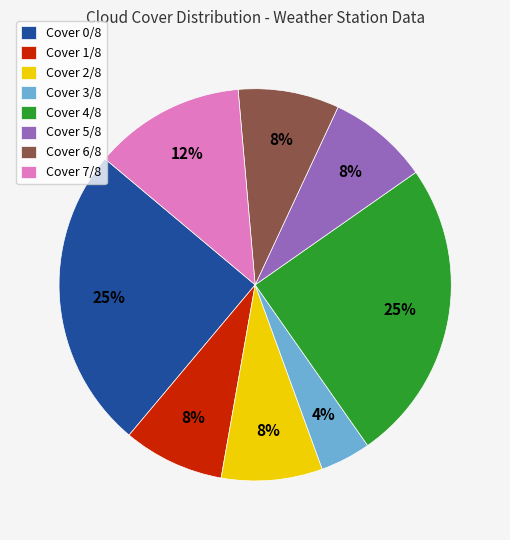

Is the sum of Cover 7/8 and Cover 2/8 greater than half?

No